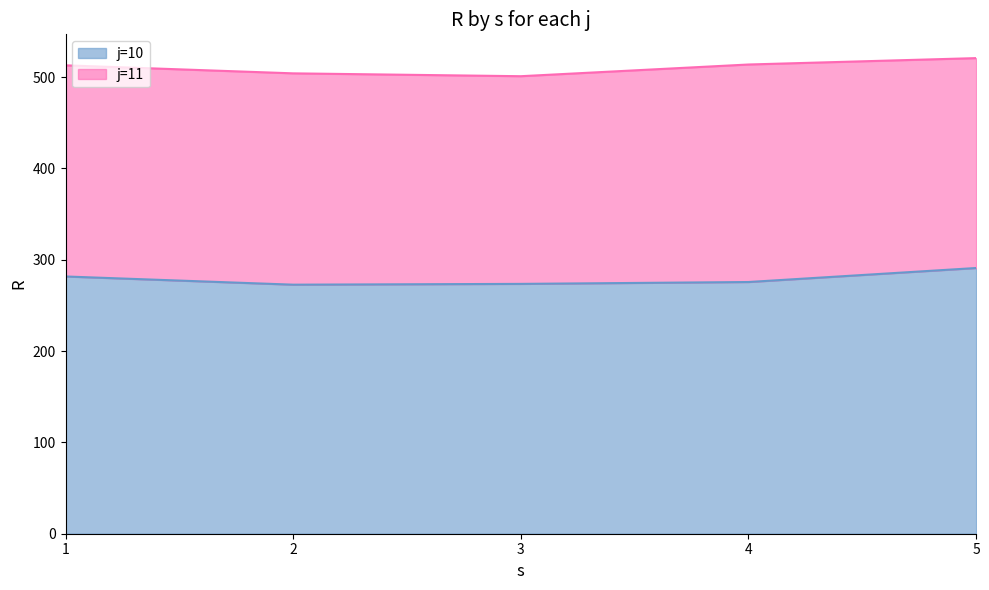

True or false: the data has more than 2 interior local peaks.

False